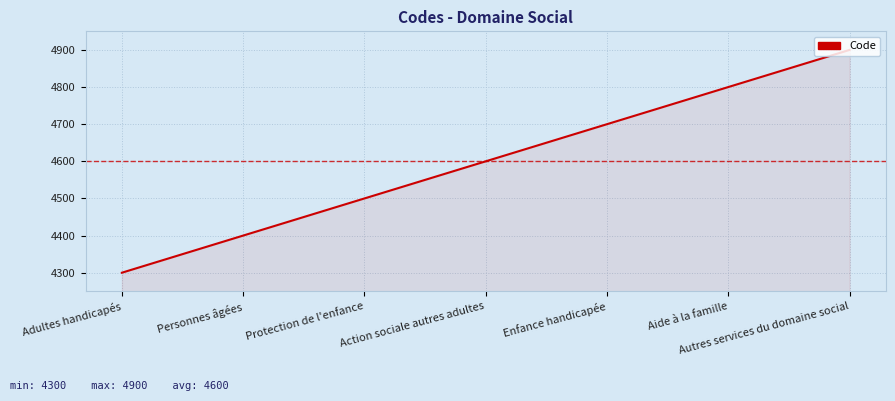

What is the sum of all values?

32200